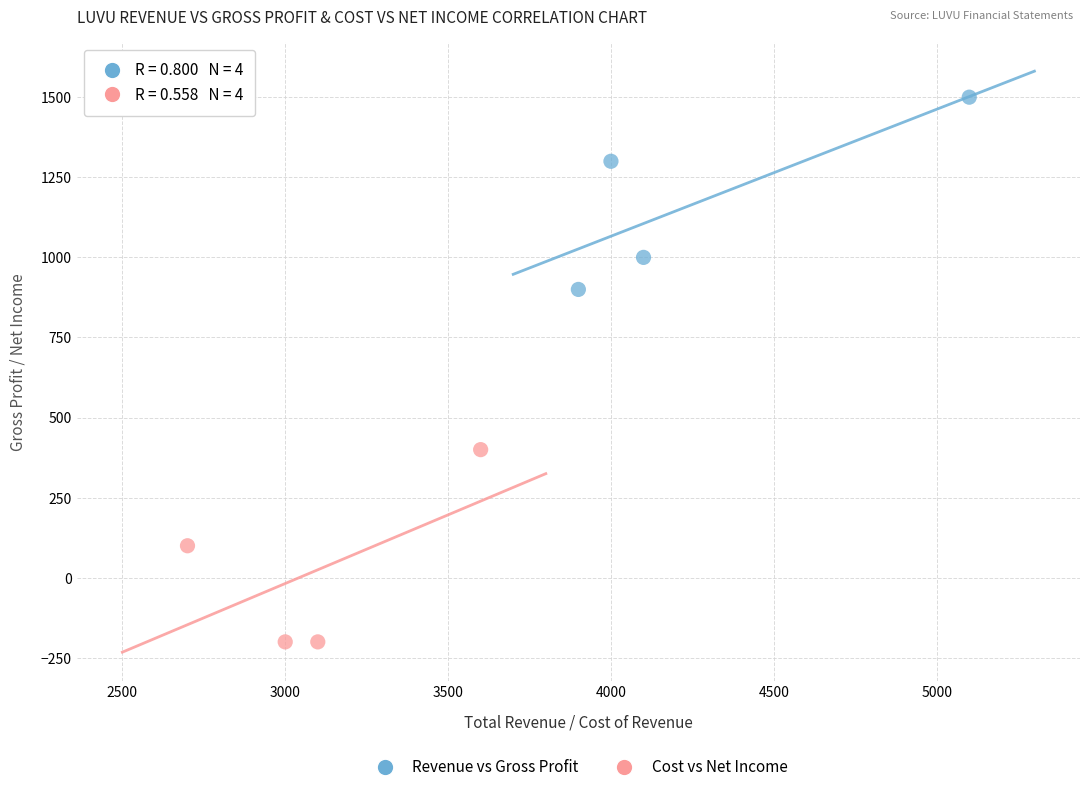

Which series contains the lowest Y value?

Cost vs Net Income